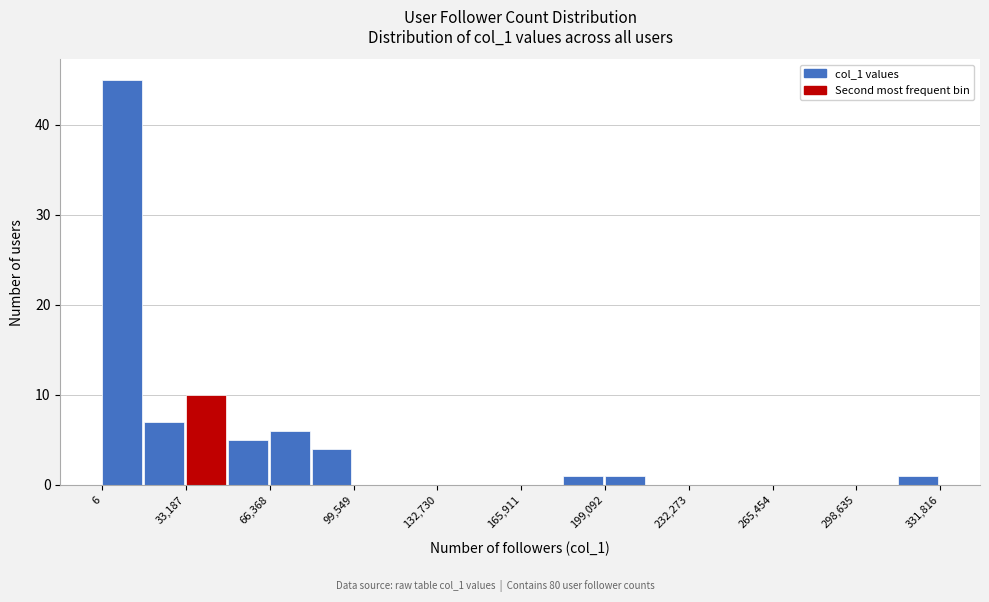

Read against the x-axis, roughly where is the centre of the tallest bar?

10000